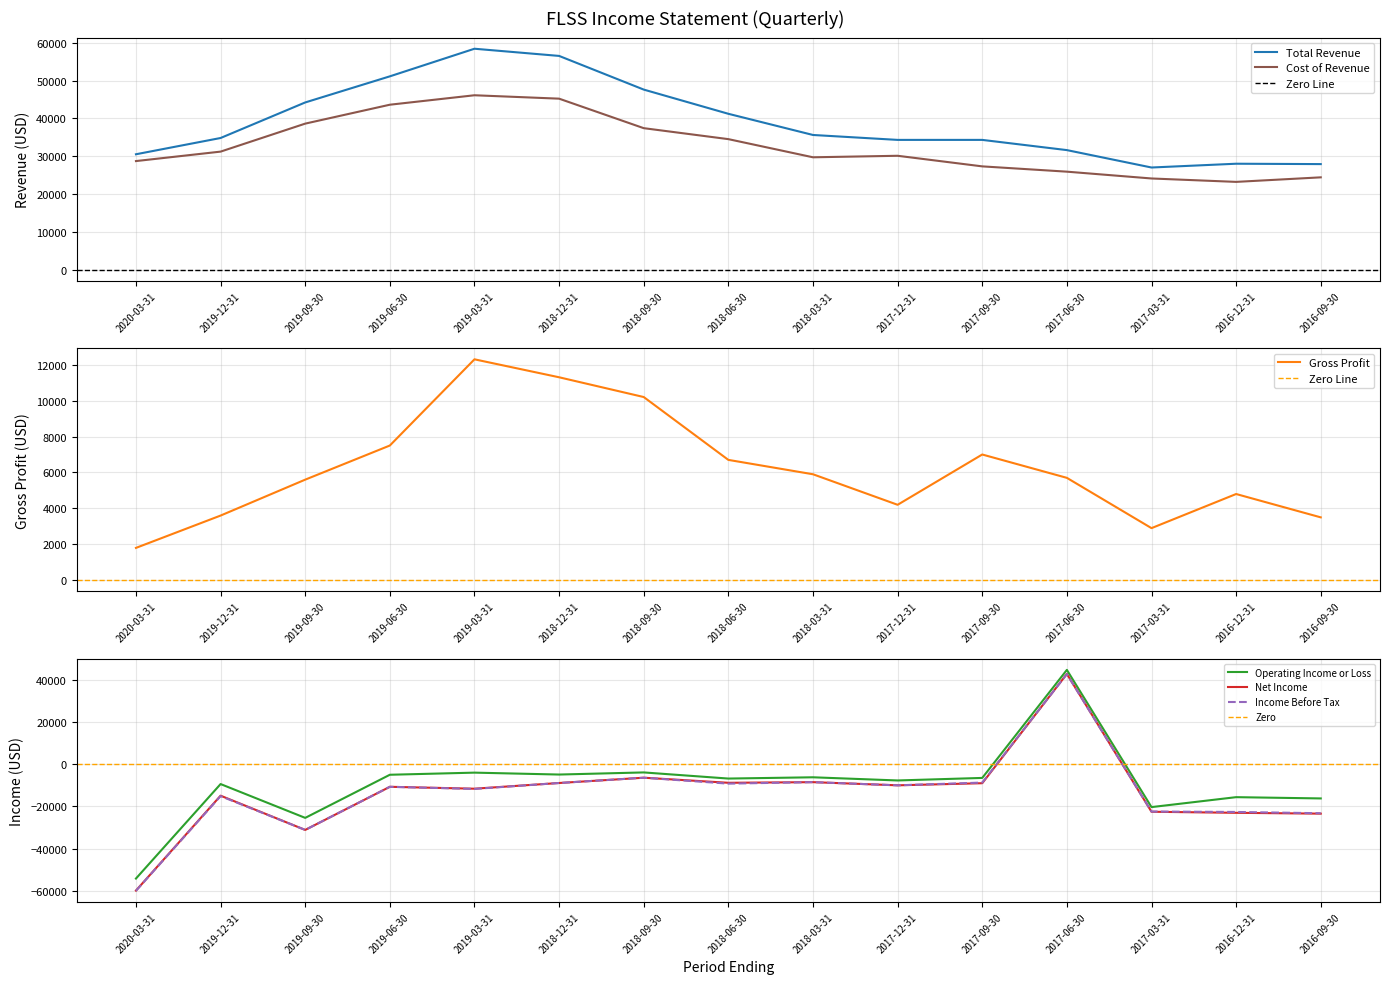

The value of Gross Profit at 2019-03-31 is 12300. True or false?

True